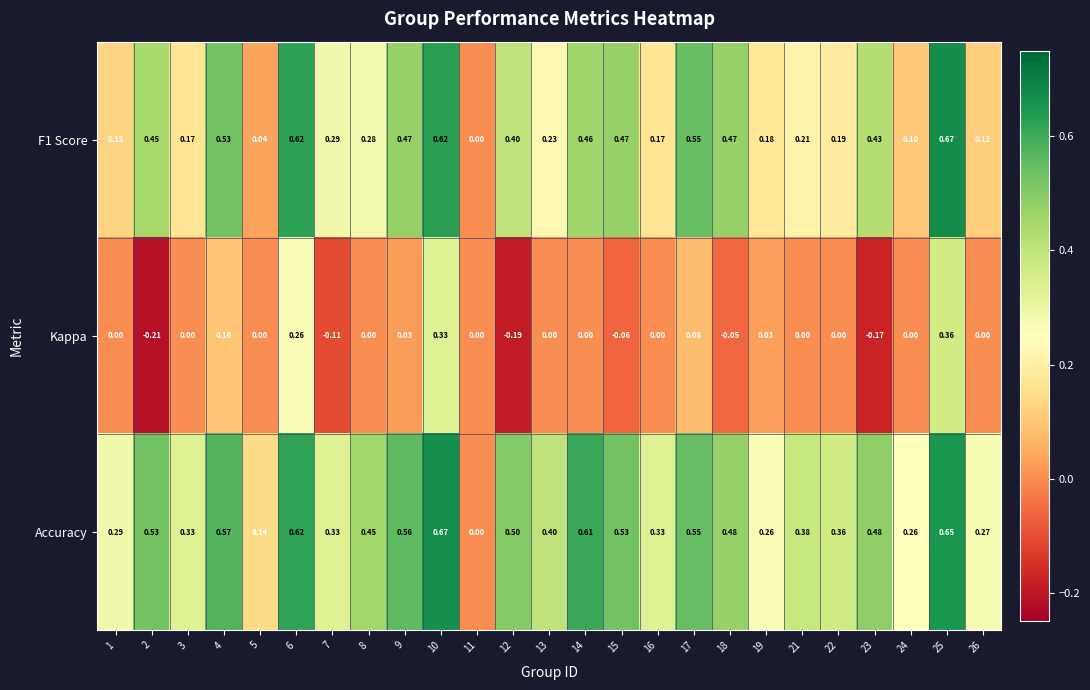

Which series has the largest total across all categories?

Accuracy